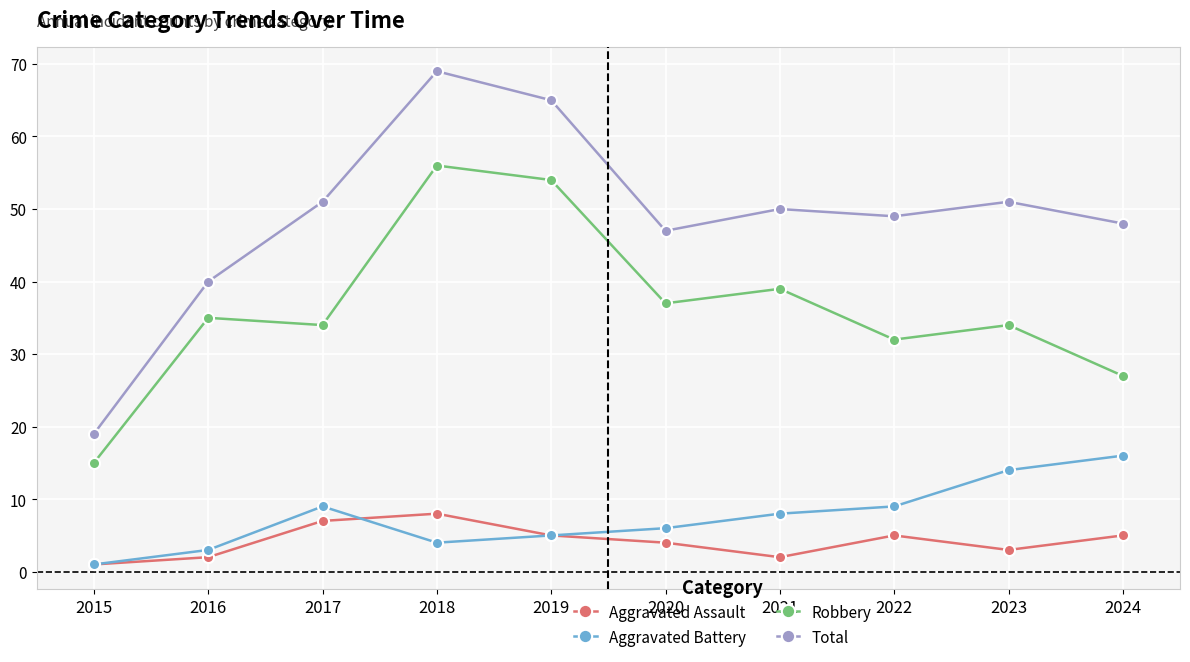

Is it true that Aggravated Assault equals 5 at 2024?

True